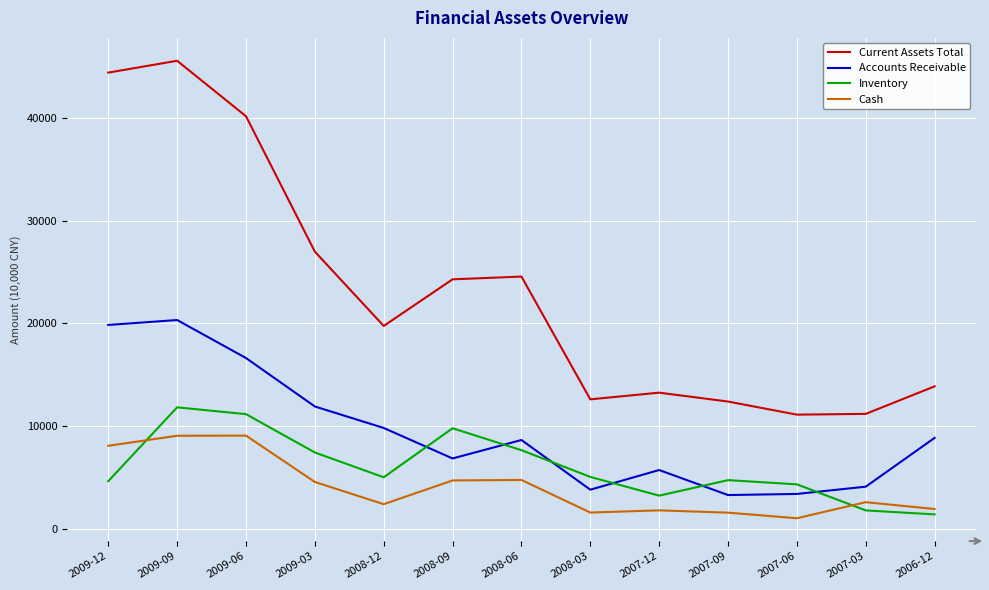

Does the chart display data point markers on the line(s)?

No